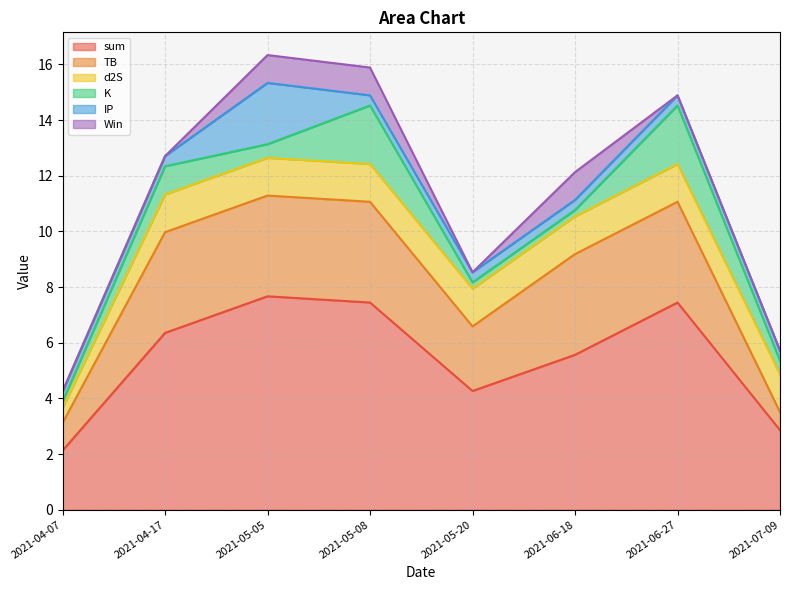

What is the label of the 4th point from the left?

2021-05-08